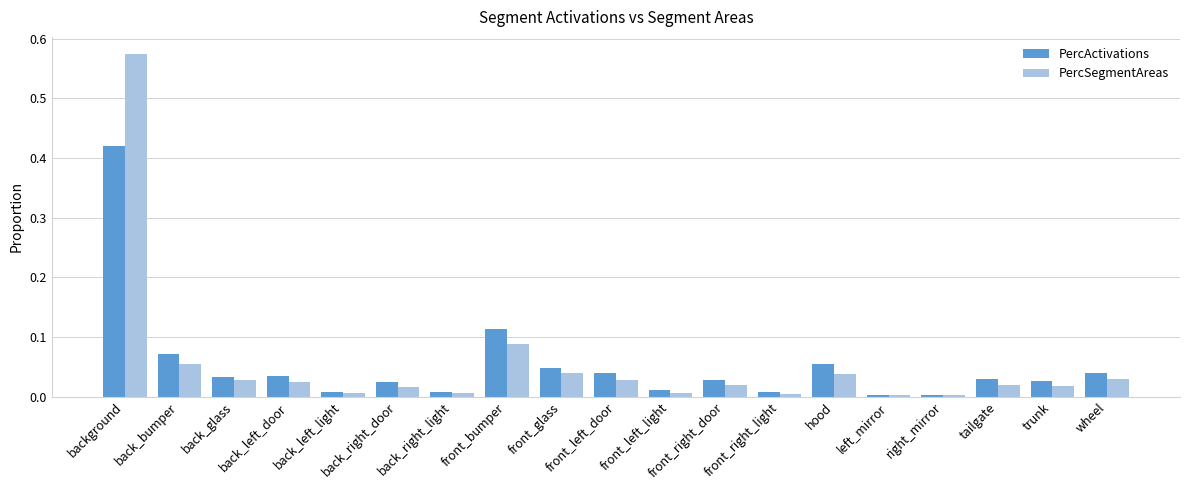

Is the value of PercSegmentAreas at front_left_door greater than the value of PercActivations at back_glass?

No